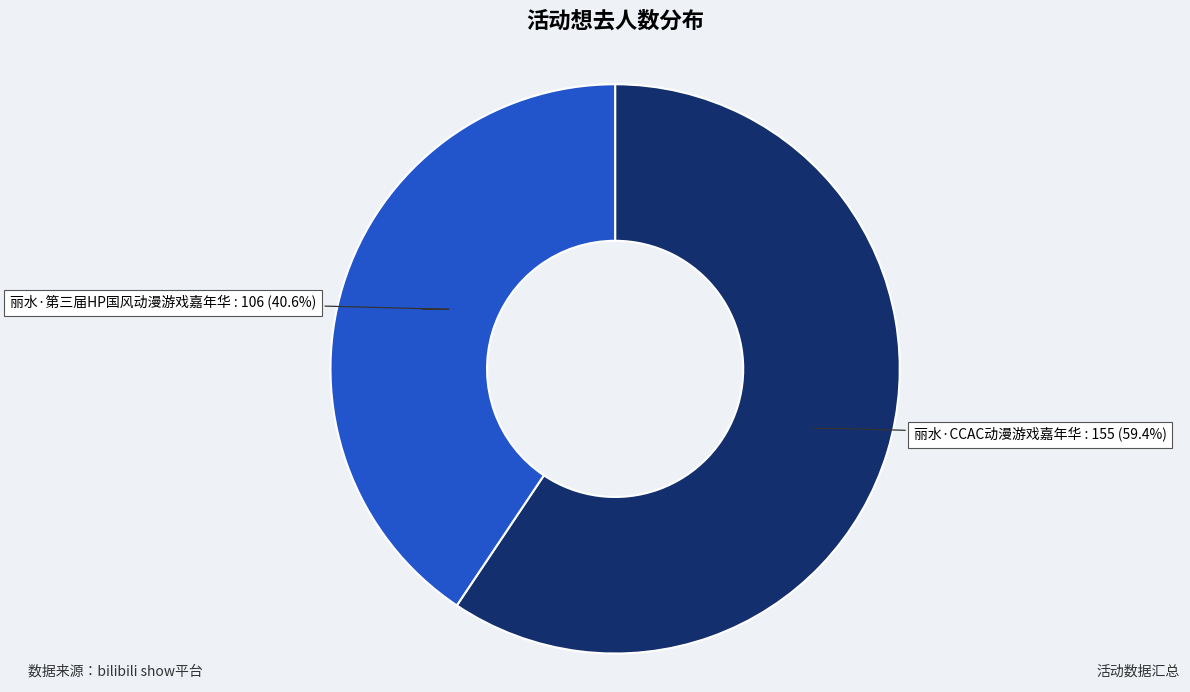

Rank the categories by value from lowest to highest.

丽水·第三届HP国风动漫游戏嘉年华, 丽水·CCAC动漫游戏嘉年华